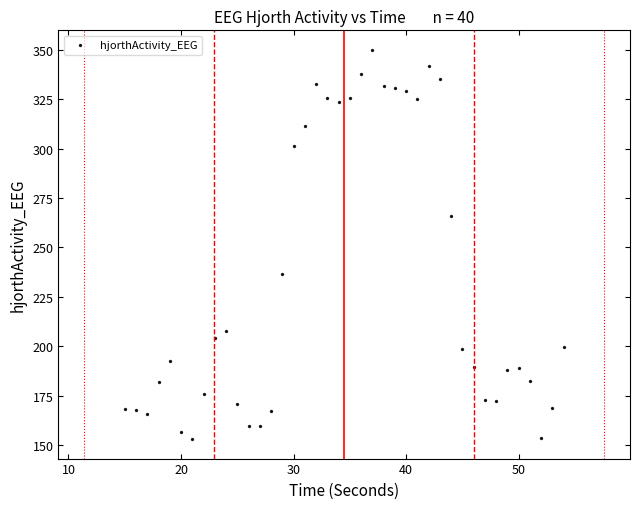

What is the range of Y values (max minus min)?

197.2